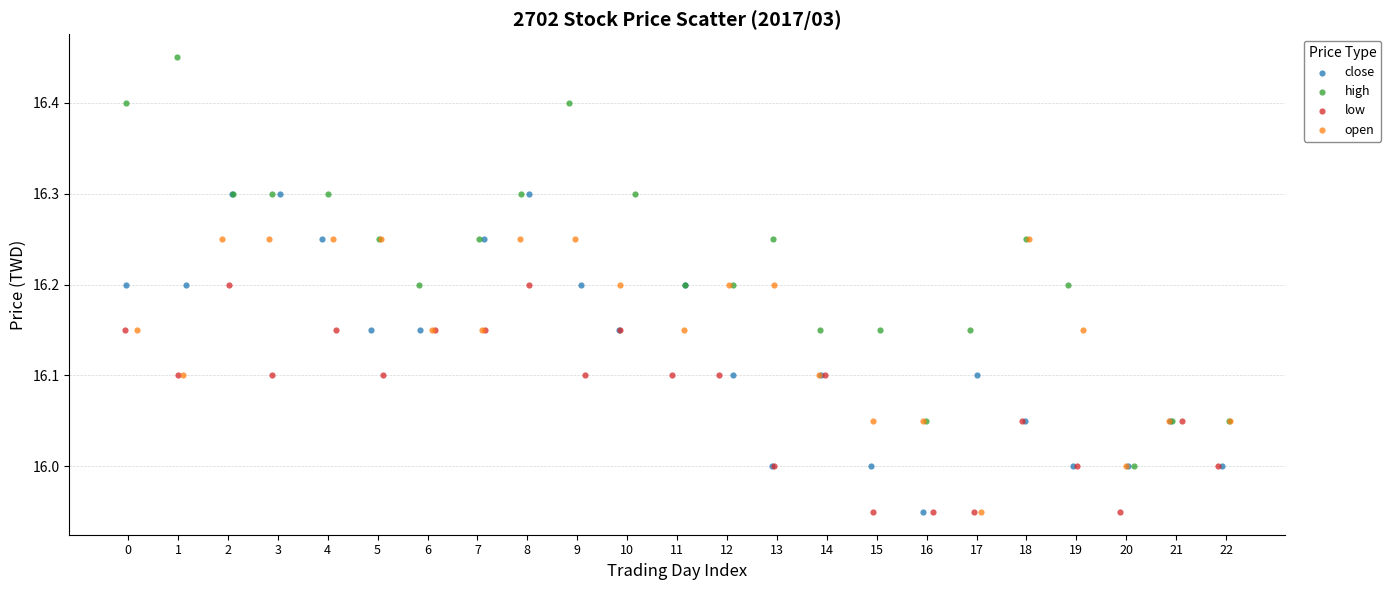

Which series has the largest Y range (max minus min)?

high